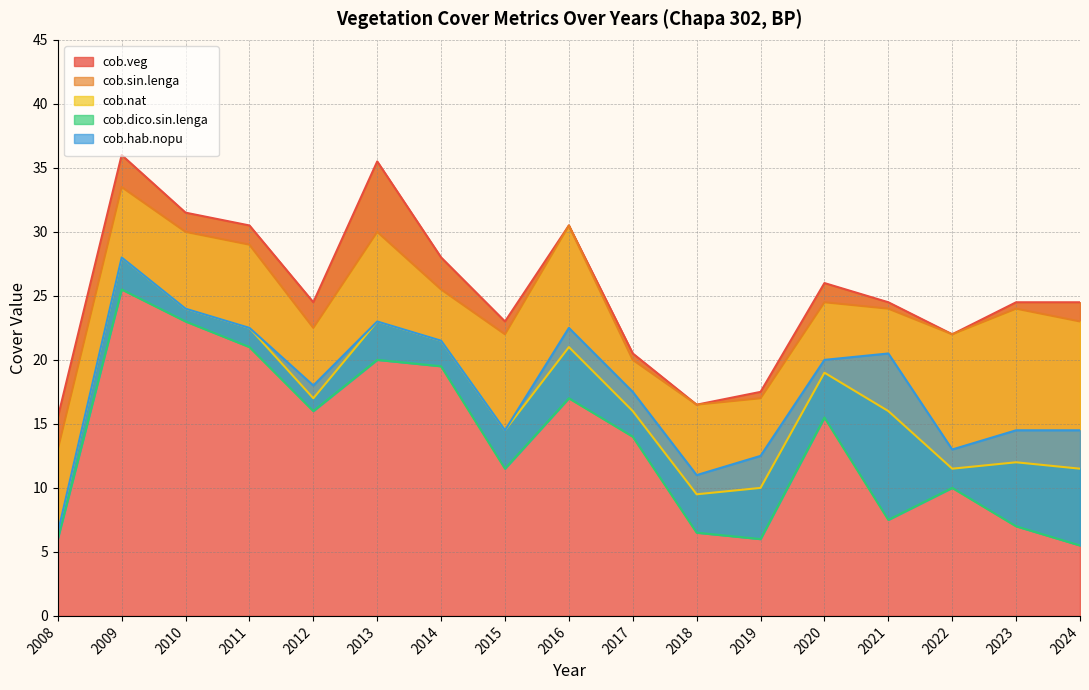

The value of cob.dico.sin.lenga at 2013 is 20.0. True or false?

True